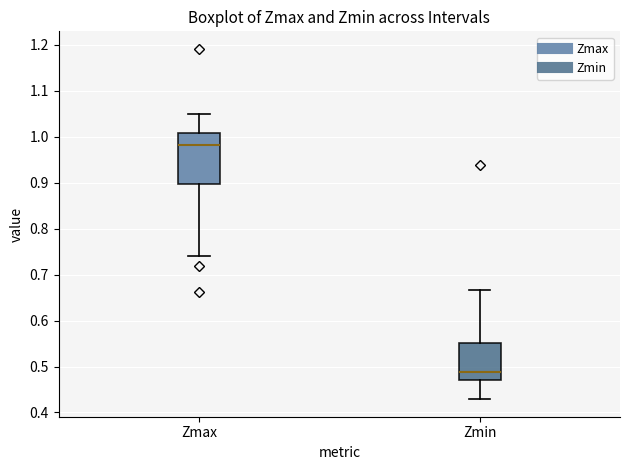

Reading left to right, read every box against the y-axis: the position of its median line, the range the box covers, and the ends of its whiskers. The values are not printed on the chart, so give them approximately, as read against the axis.

Zmax: median 0.98, box 0.90 to 1.01, whiskers 0.74 to 1.05
Zmin: median 0.49, box 0.47 to 0.55, whiskers 0.43 to 0.67